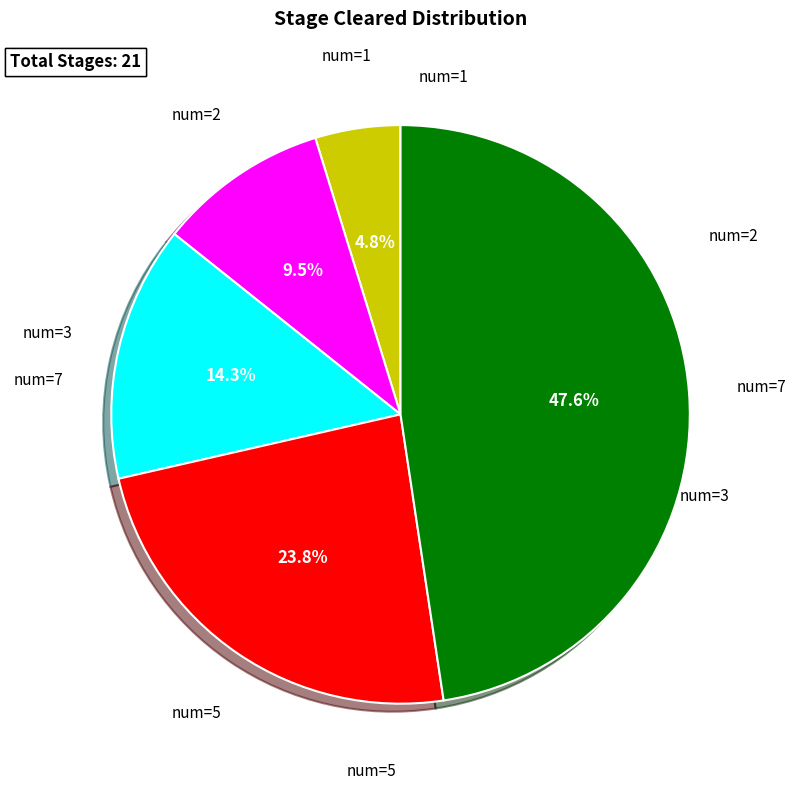

Is there any slice that represents more than half of the pie?

No